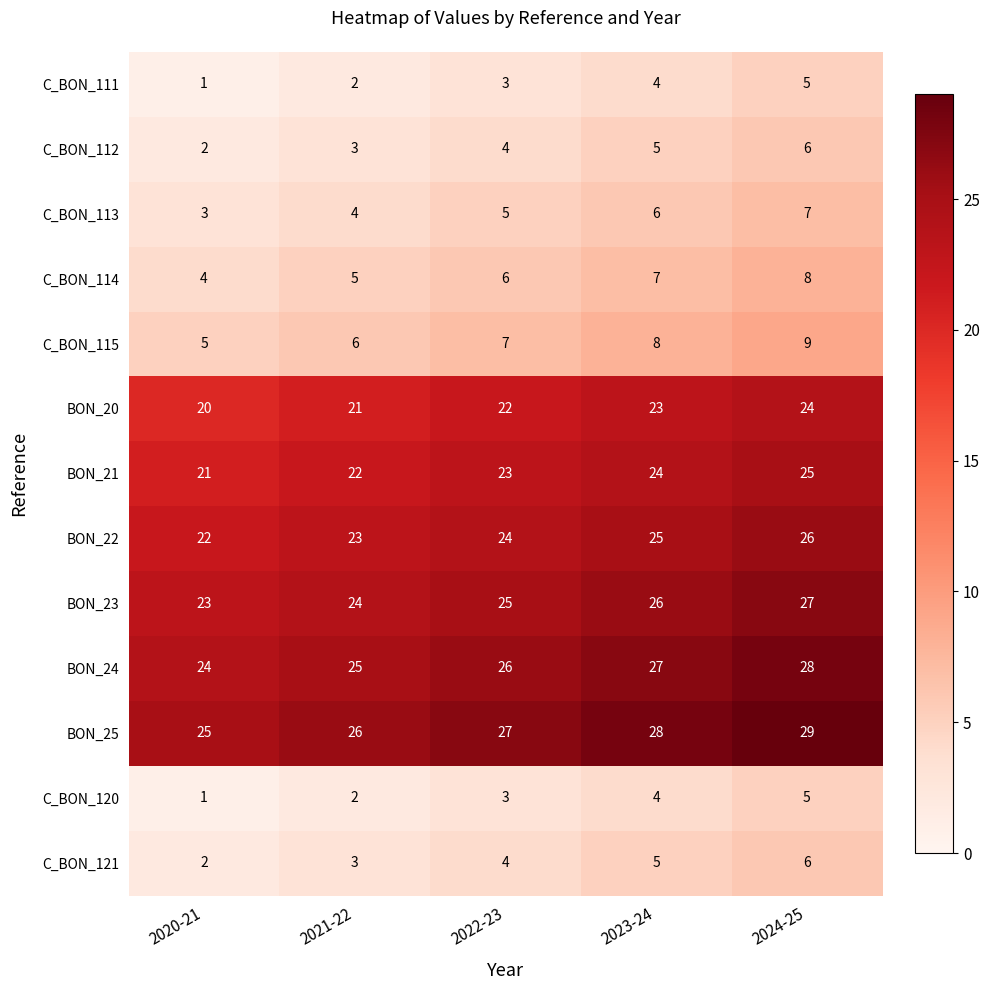

What is the average value of the BON_23 series?

25